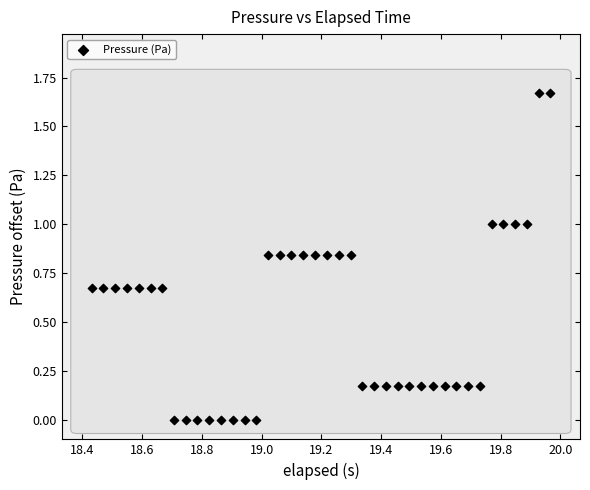

What is the range of X values (max minus min)?

1.5